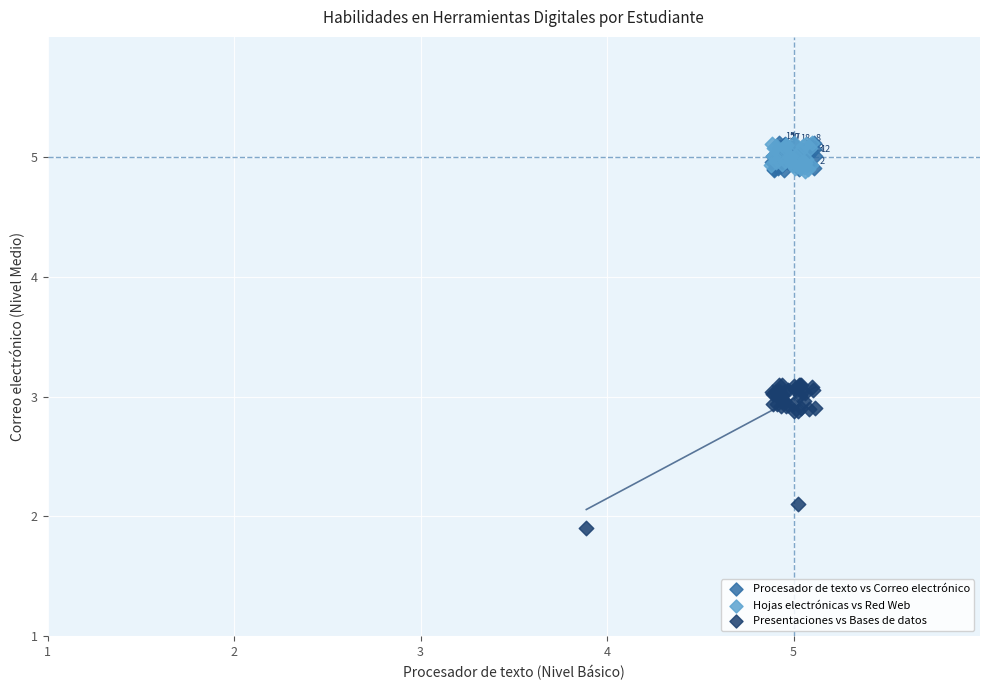

Which series reaches the minimum Y coordinate?

Presentaciones vs Bases de datos